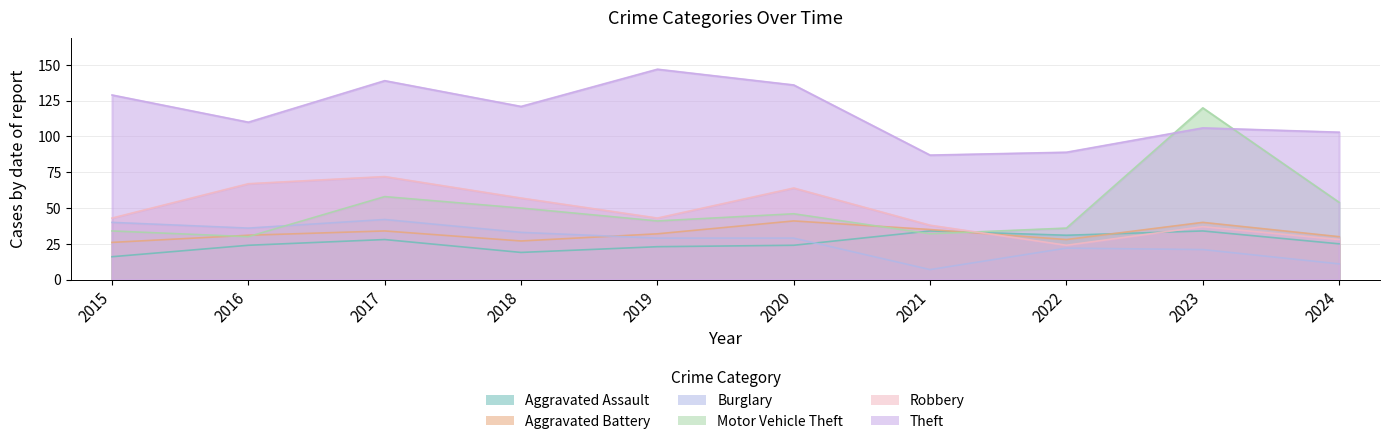

How many lines are shown in the chart?

6